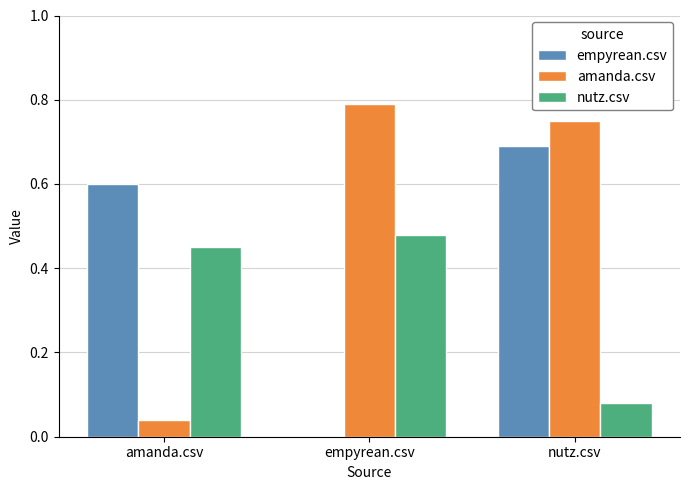

Which category has the highest value in the nutz.csv series?

empyrean.csv